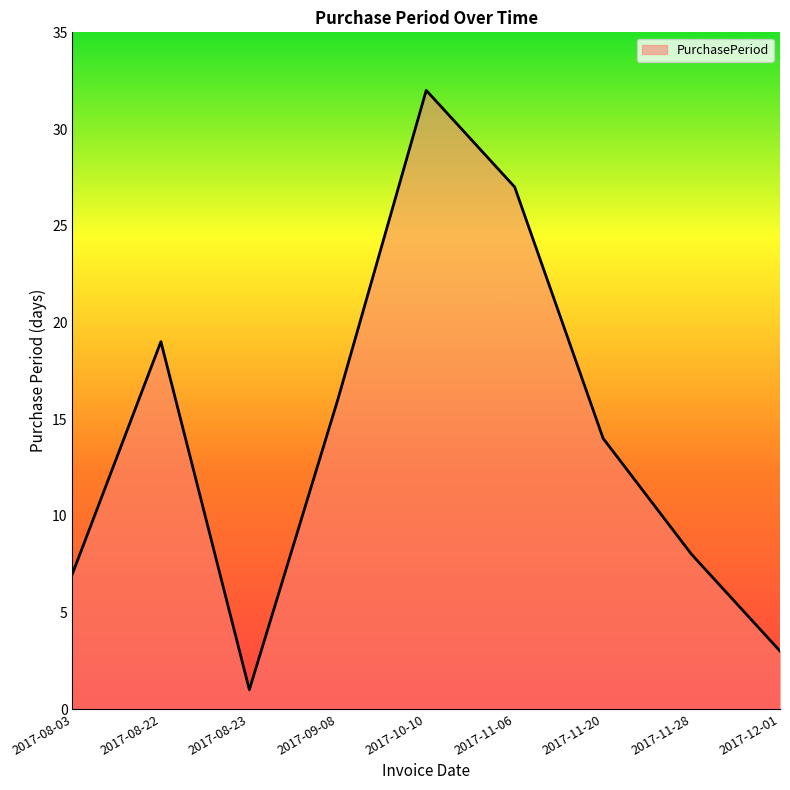

True or false: the data has more than 1 interior local peaks.

True